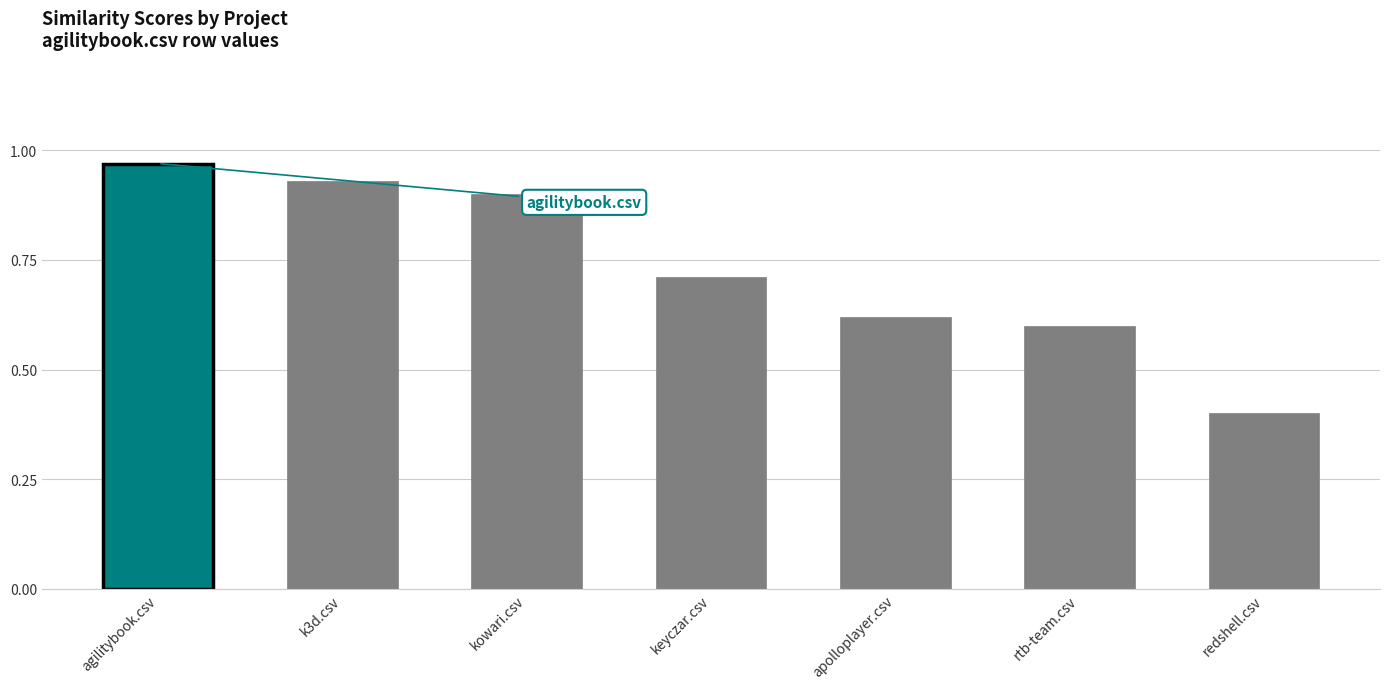

At which label is the value closest to 0?

redshell.csv